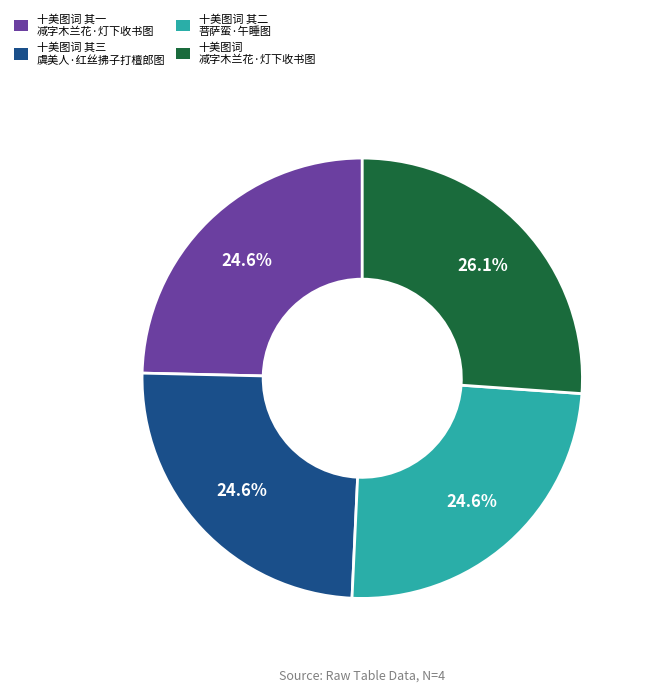

How many segments does this pie chart have?

4